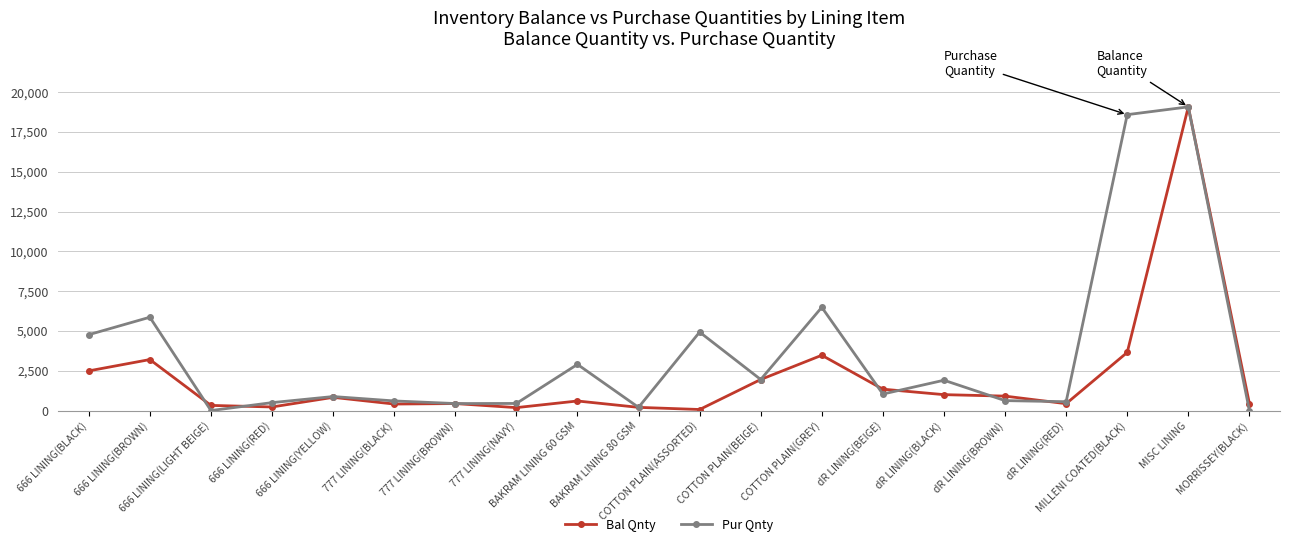

How many categories are shown in the chart?

20